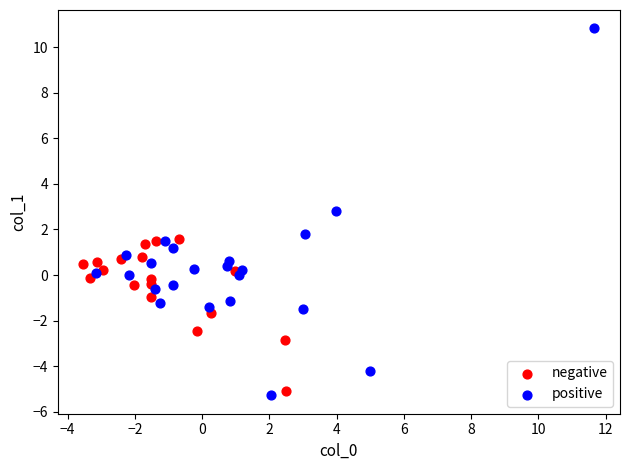

Which series has the widest spread of Y values?

positive